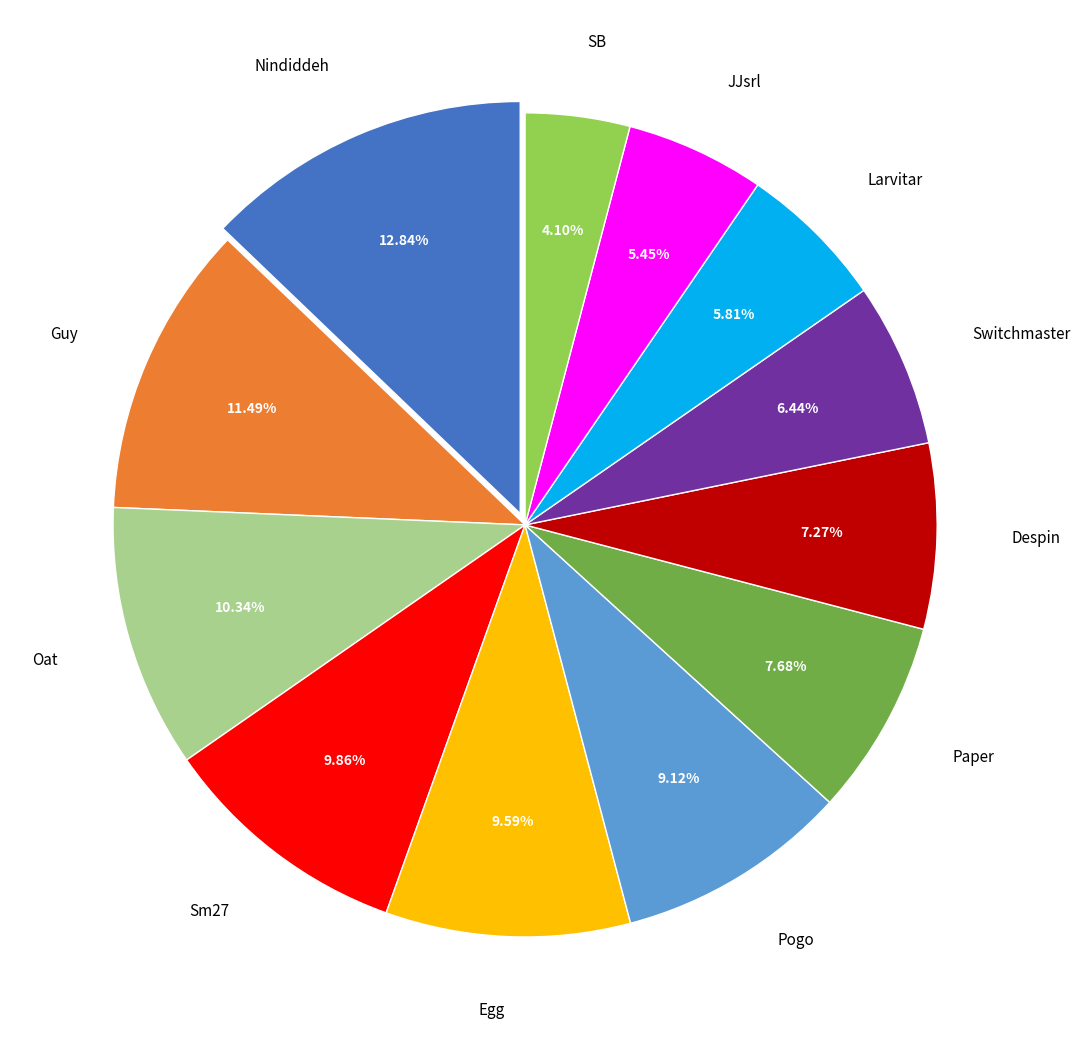

To the nearest percent, what is the difference between the Sm27 and Paper slice percentages?

2%